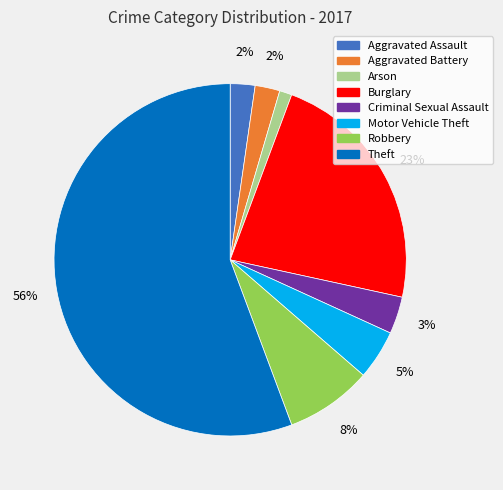

To the nearest percent, what is the difference between the largest and smallest slice percentages?

55%